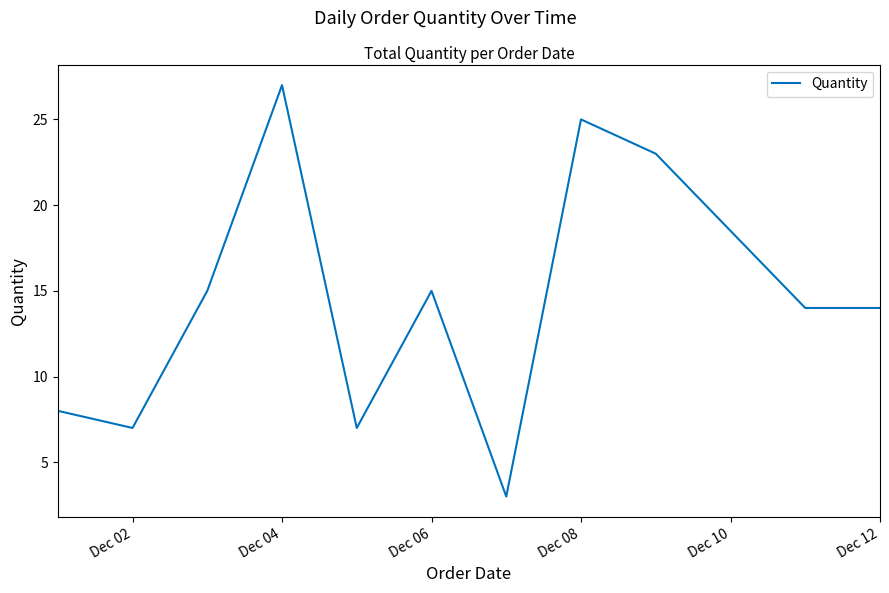

What is the minimum value shown in the chart?

3